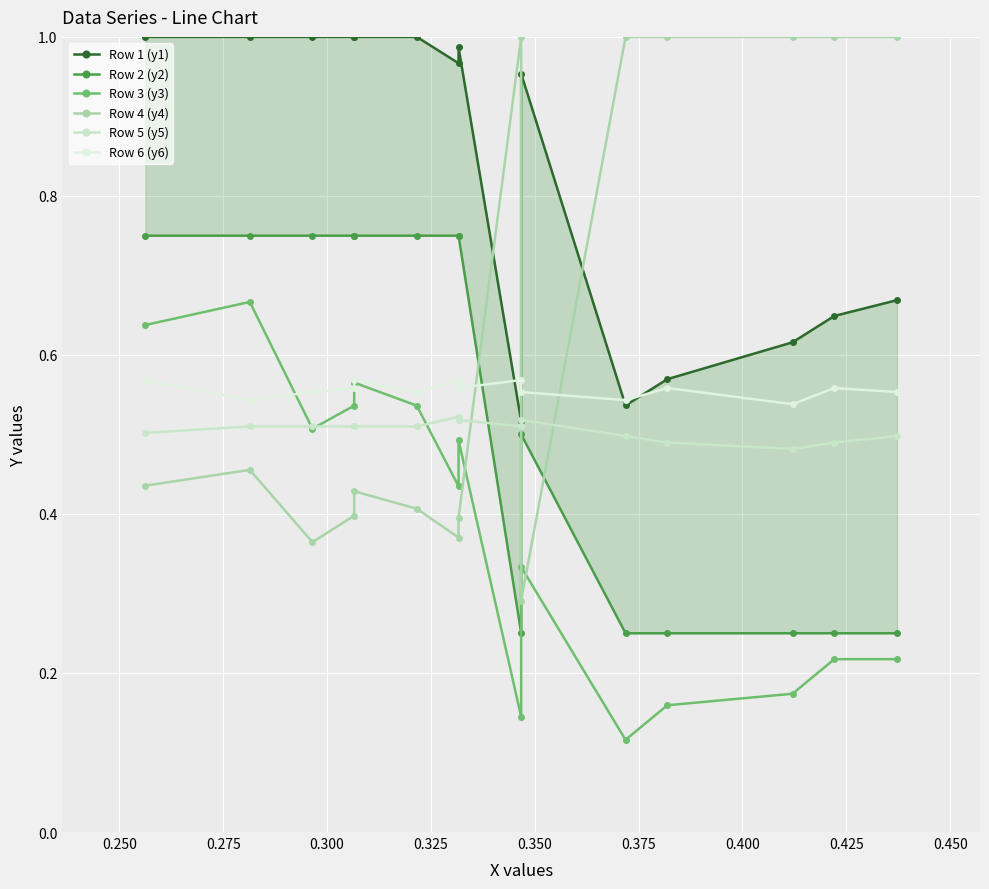

True or false: Row 4 (y4) has a value of 0.4 at 0.325.

True